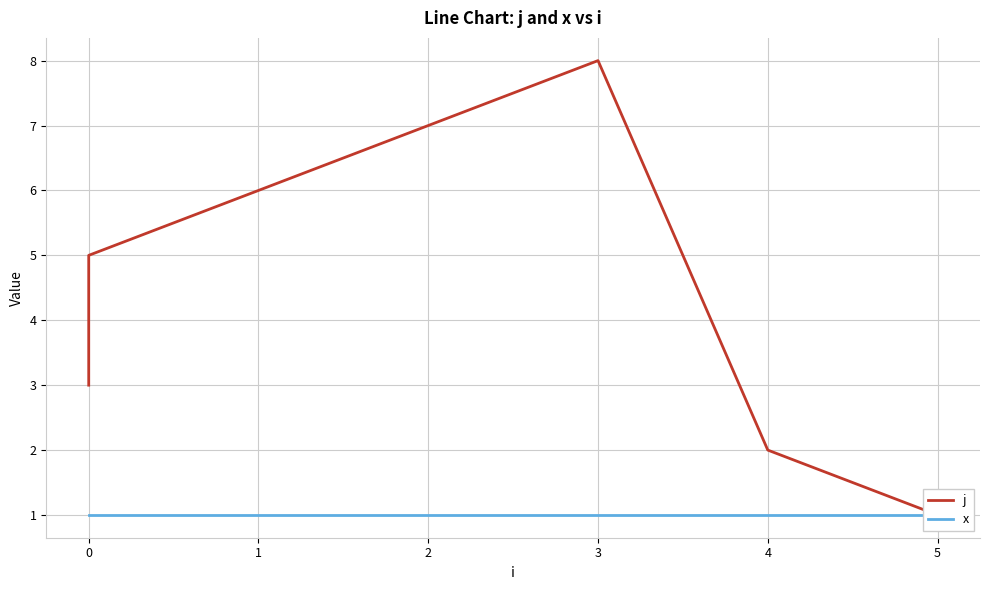

Reading left to right, extract all data points from this chart.

j: 3	4	5	6	7	8	2	1
x: 1	1	1	1	1	1	1	1